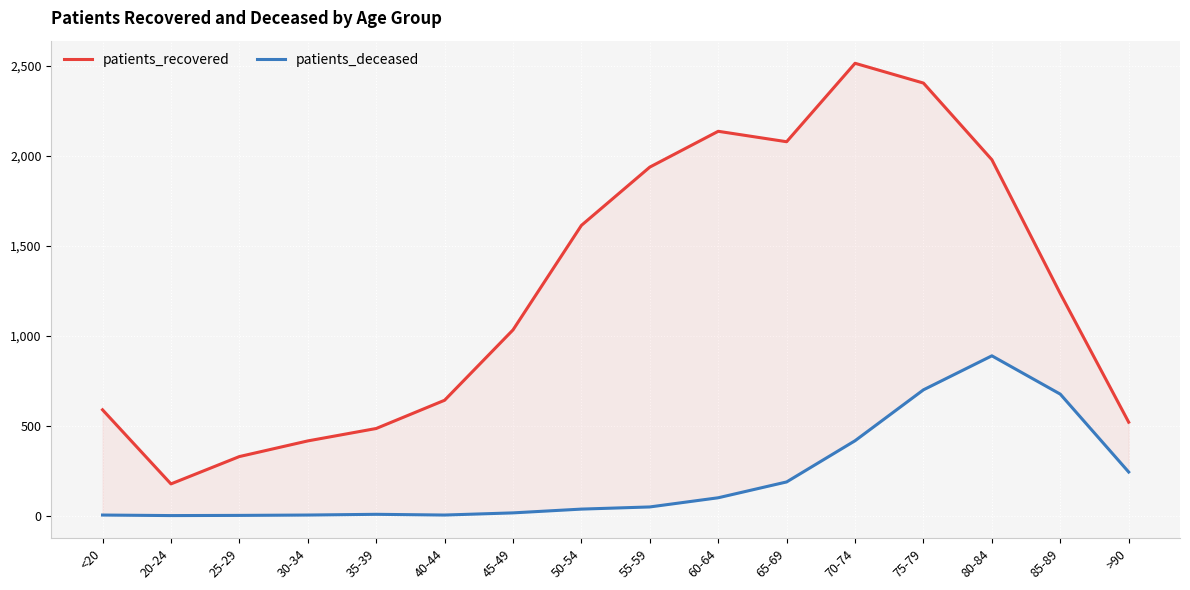

Which category has the highest value in the patients_deceased series?

80-84